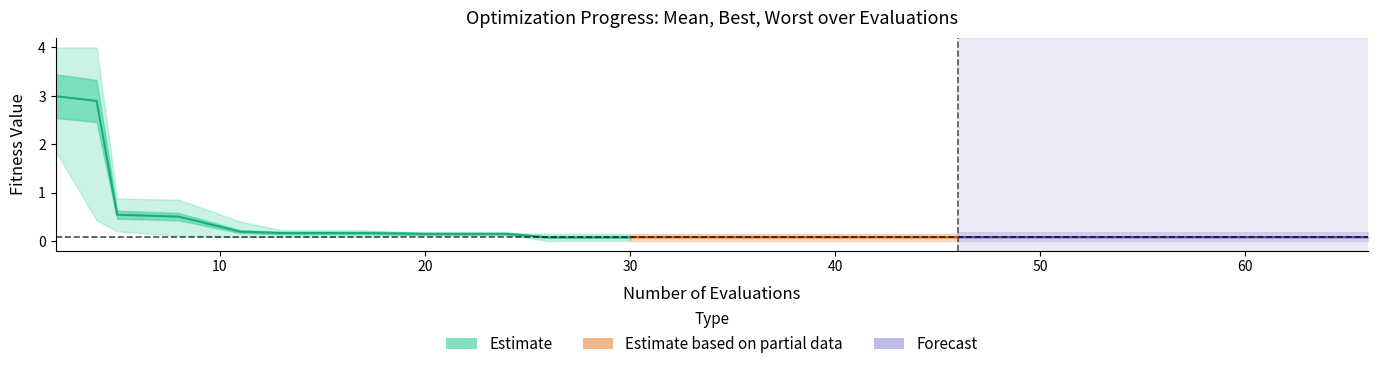

Is it true that worst equals 6.7 at 2?

False